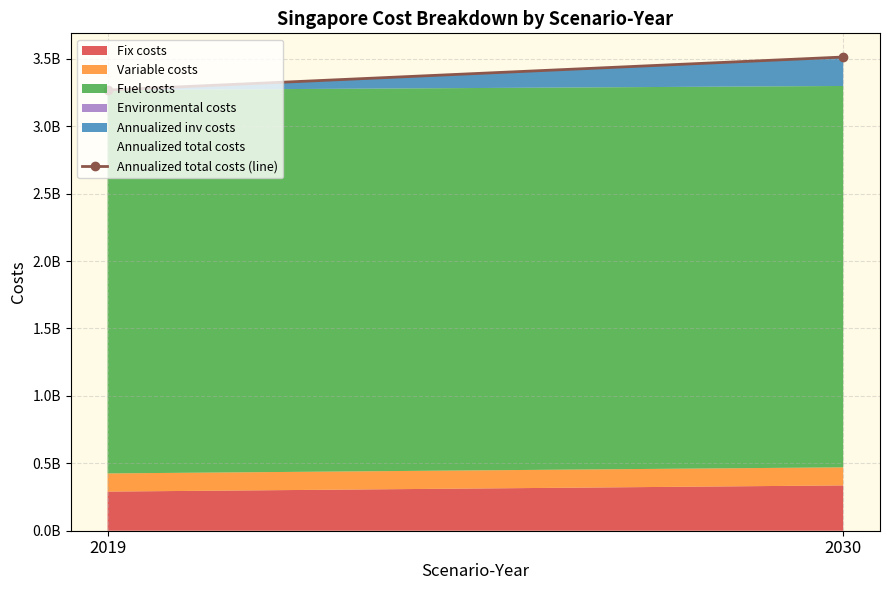

What is the sum of the values at 2019 and 2030?

6780837036.3